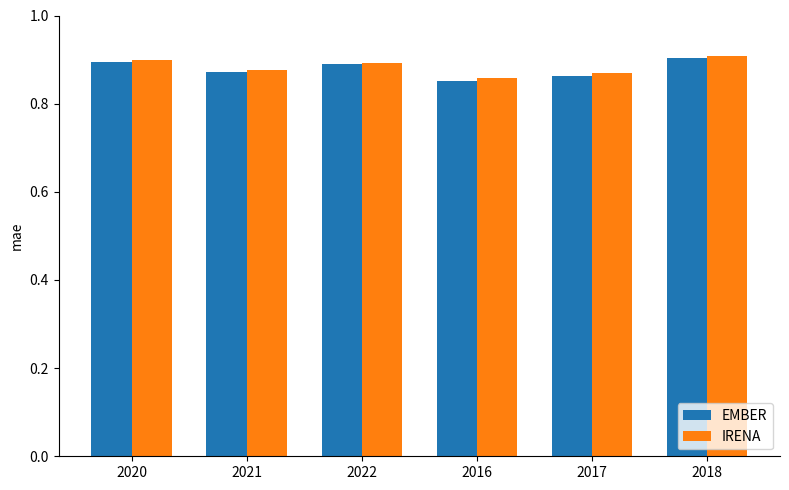

The EMBER series shows 0.4 at 2018. True or false?

False